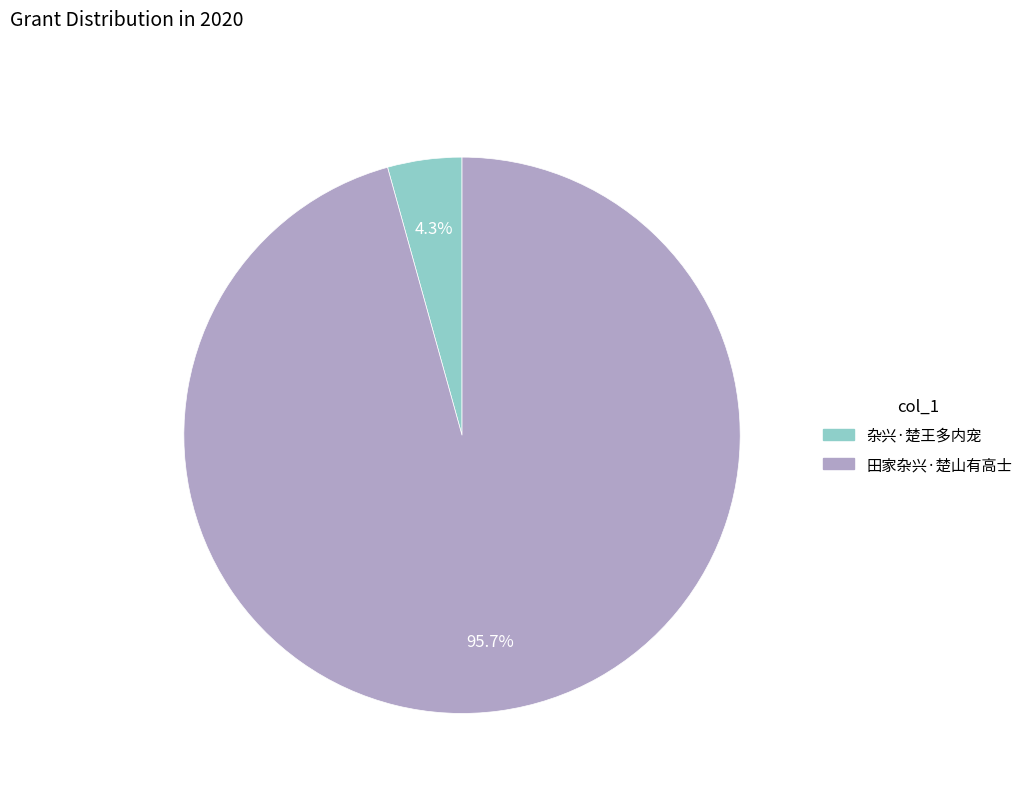

What is the smallest slice in the pie chart?

杂兴·楚王多内宠